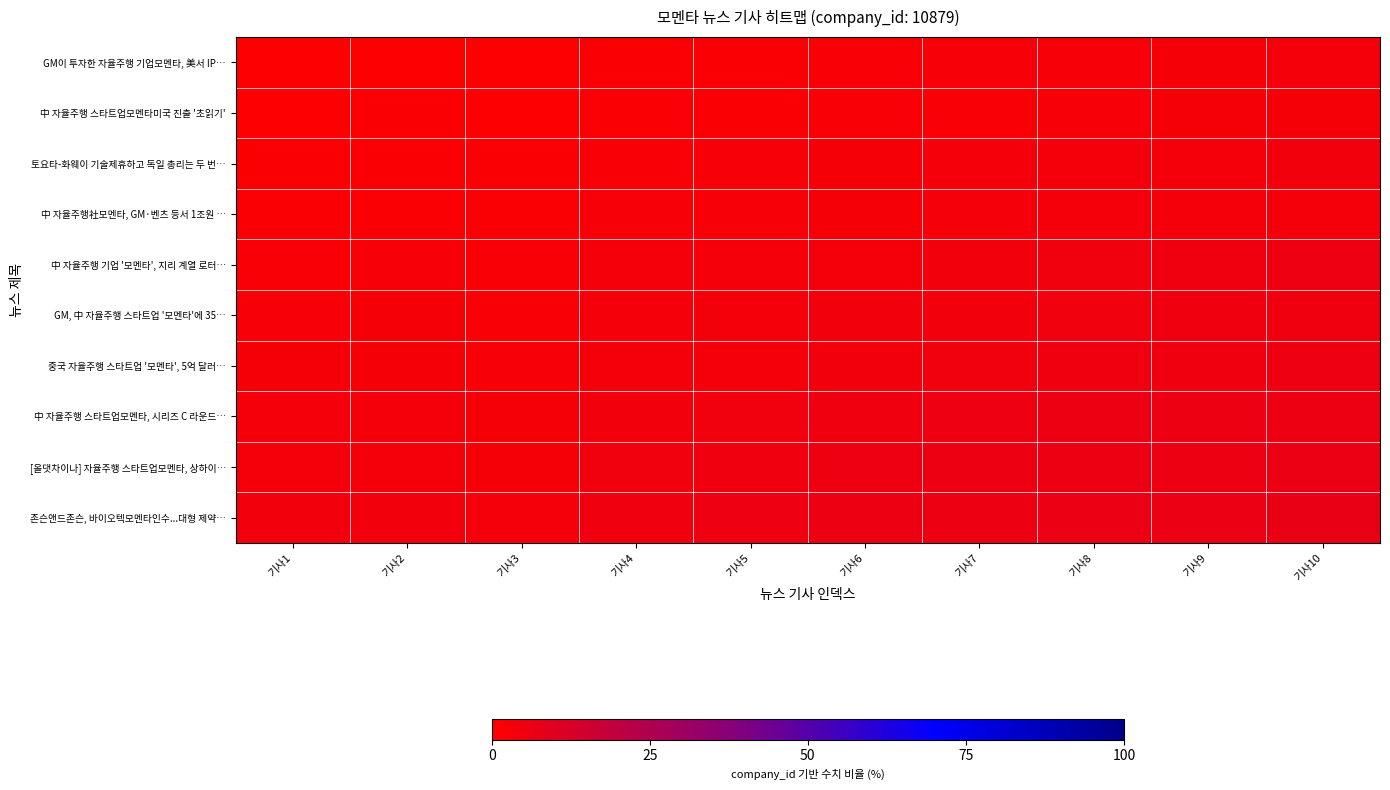

At which category is the sum across all series the highest?

기사10